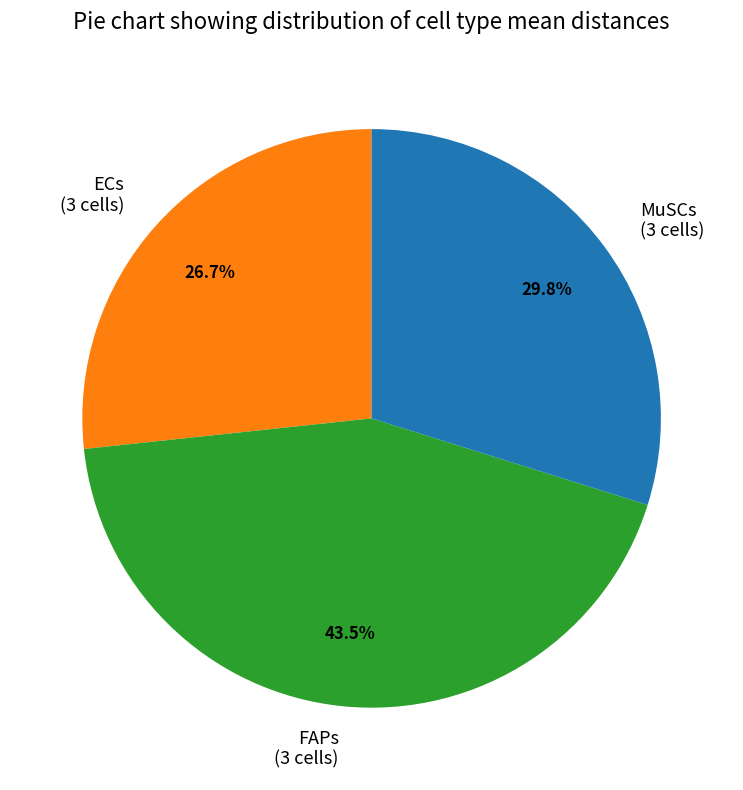

What is the ratio of the value at MuSCs (3 cells) to the value at FAPs (3 cells)?

0.7